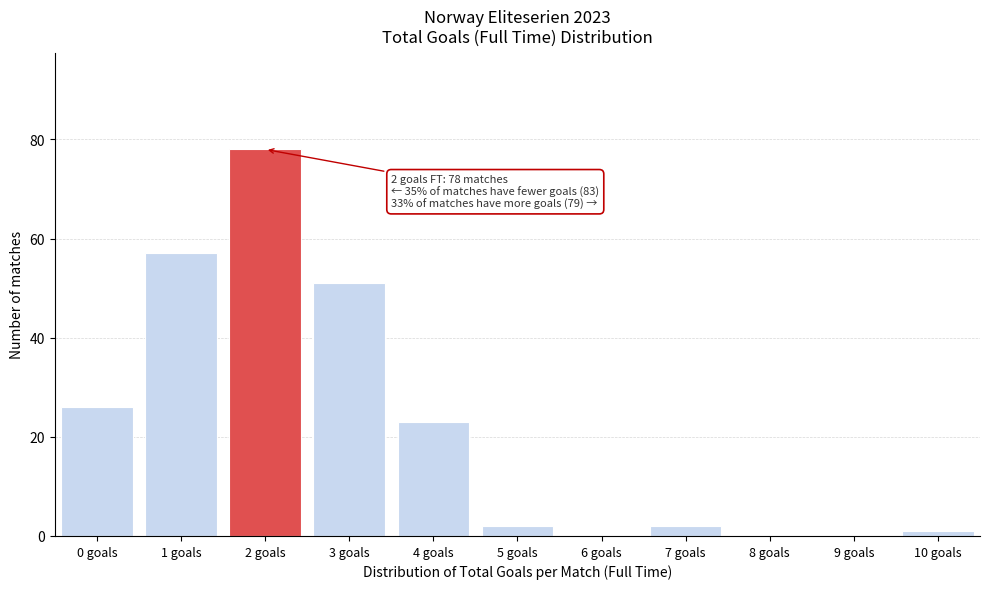

Reading right to left, extract all data points from this chart.

10 goals=1	9 goals=0	8 goals=0	7 goals=2	6 goals=0	5 goals=2	4 goals=23	3 goals=51	2 goals=78	1 goals=57	0 goals=26